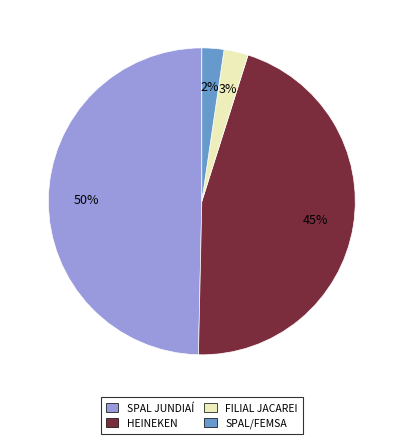

How many segments does this pie chart have?

4